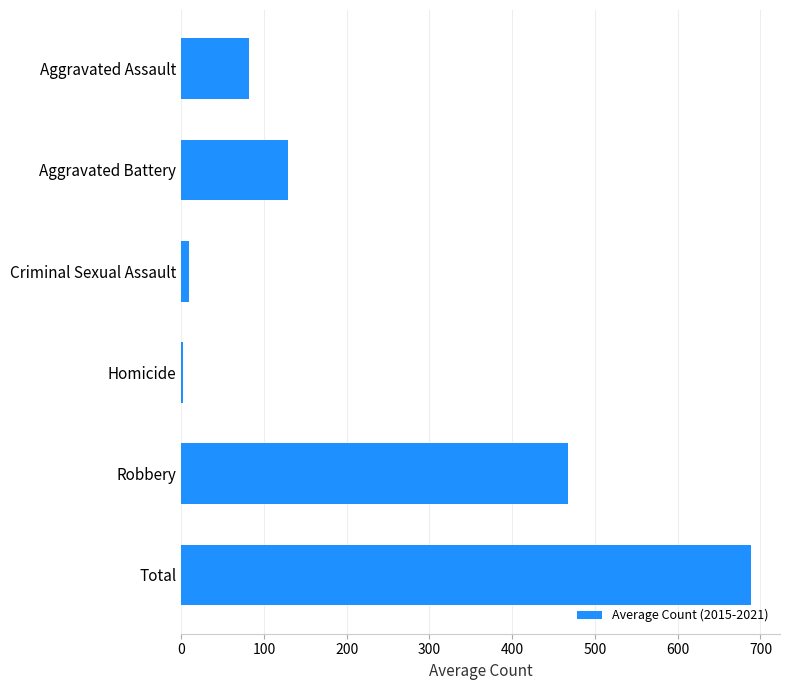

Reading bottom to top, list all the values displayed in this chart.

Total=689.2	Robbery=467.5	Homicide=1.7	Criminal Sexual Assault=9.3	Aggravated Battery=128.5	Aggravated Assault=82.2